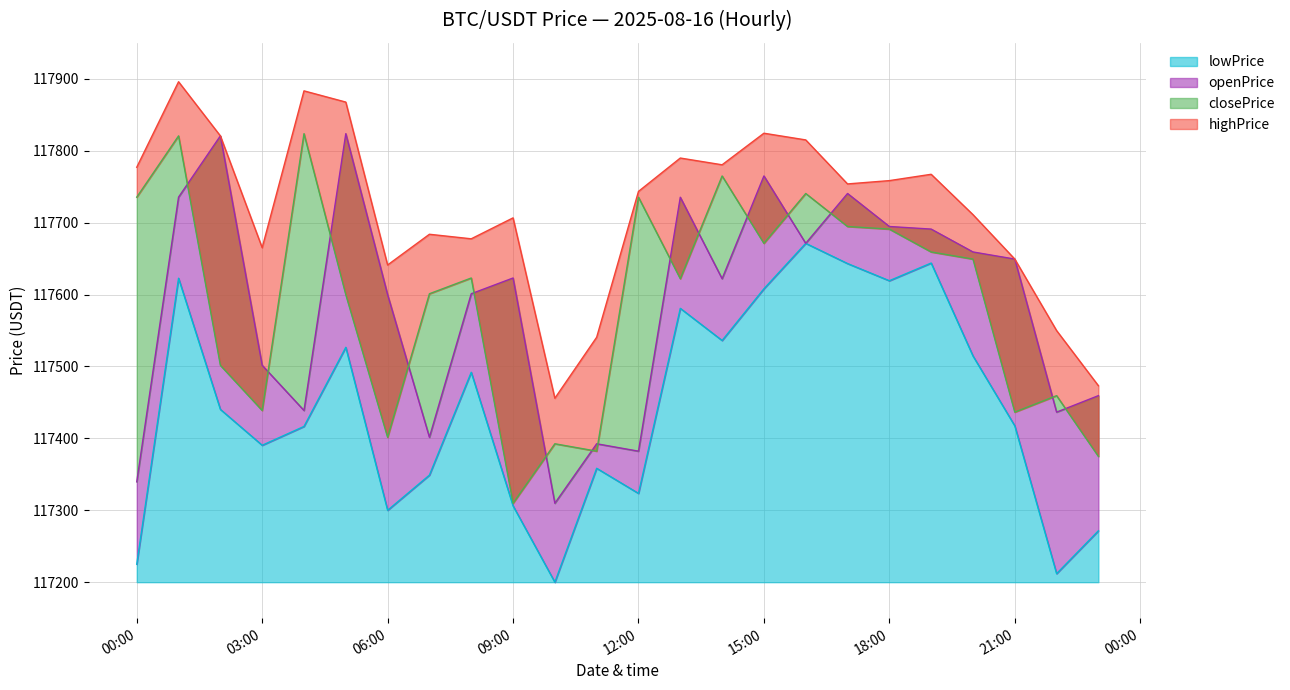

What position from the right is 2025-08-16 05:00:00?

19